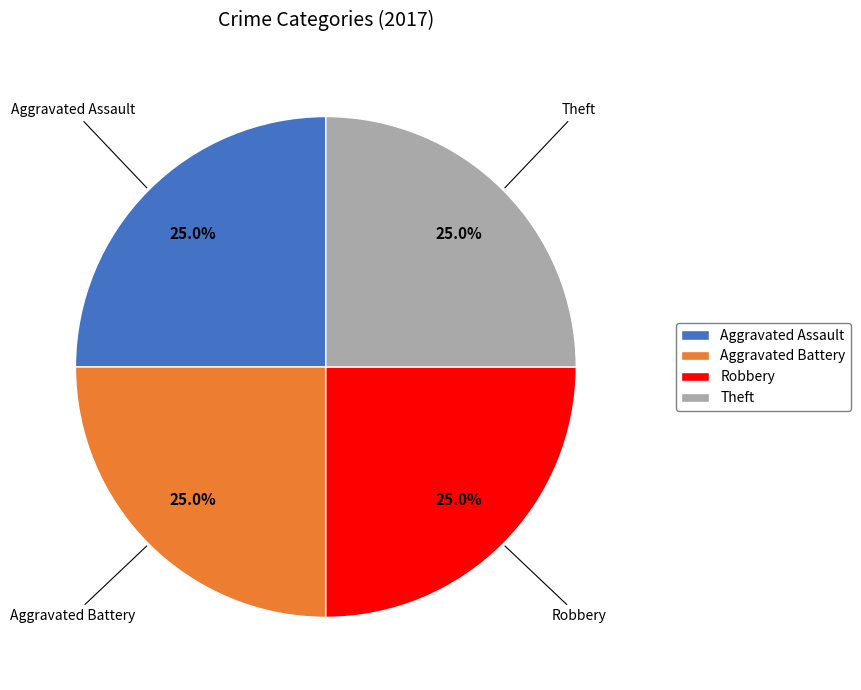

What portion of the pie excludes Aggravated Assault?

75.0%